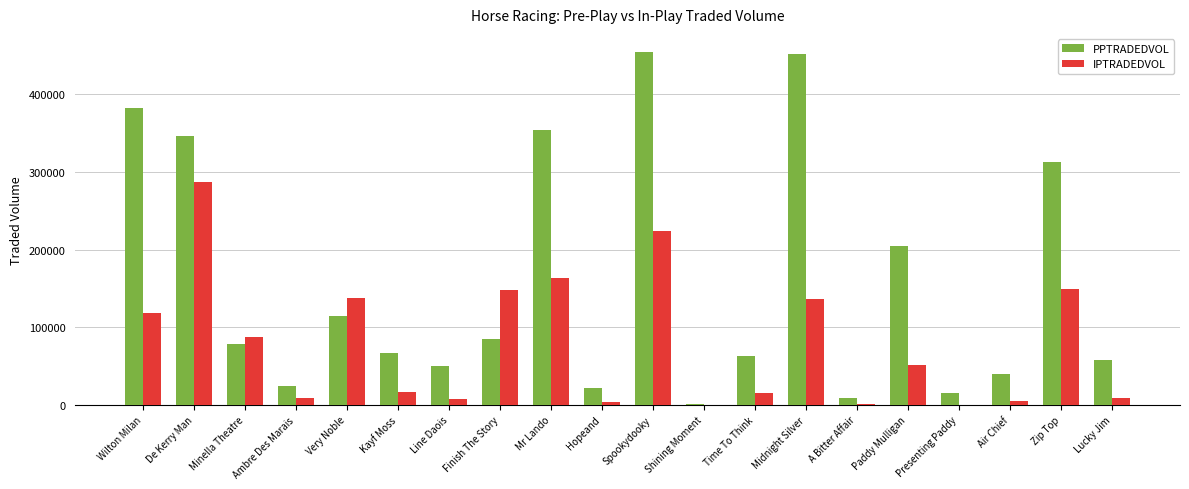

Is it true that PPTRADEDVOL equals 114576.4 at Very Noble?

True